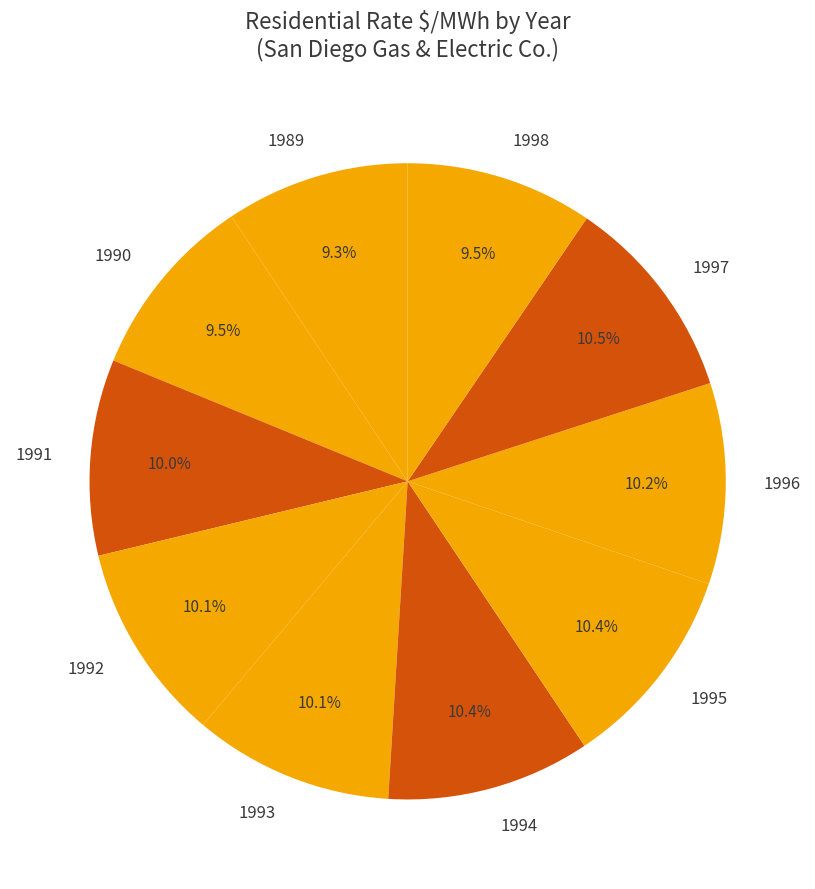

To the nearest percent, what is the combined percentage of 1996 and 1992?

20%